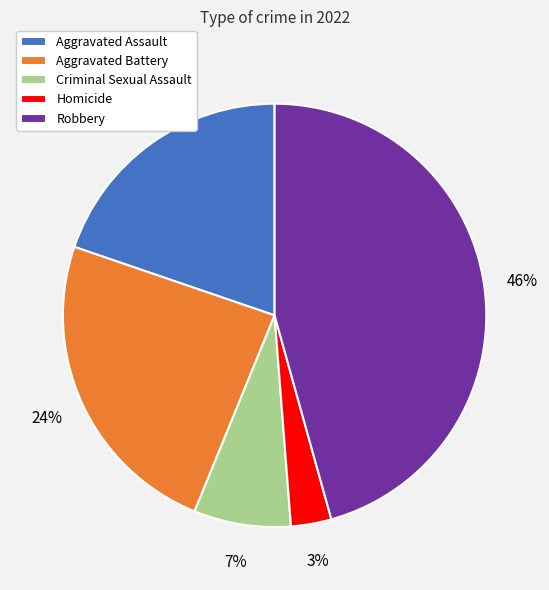

Is it true that Criminal Sexual Assault is 7% of the pie?

True